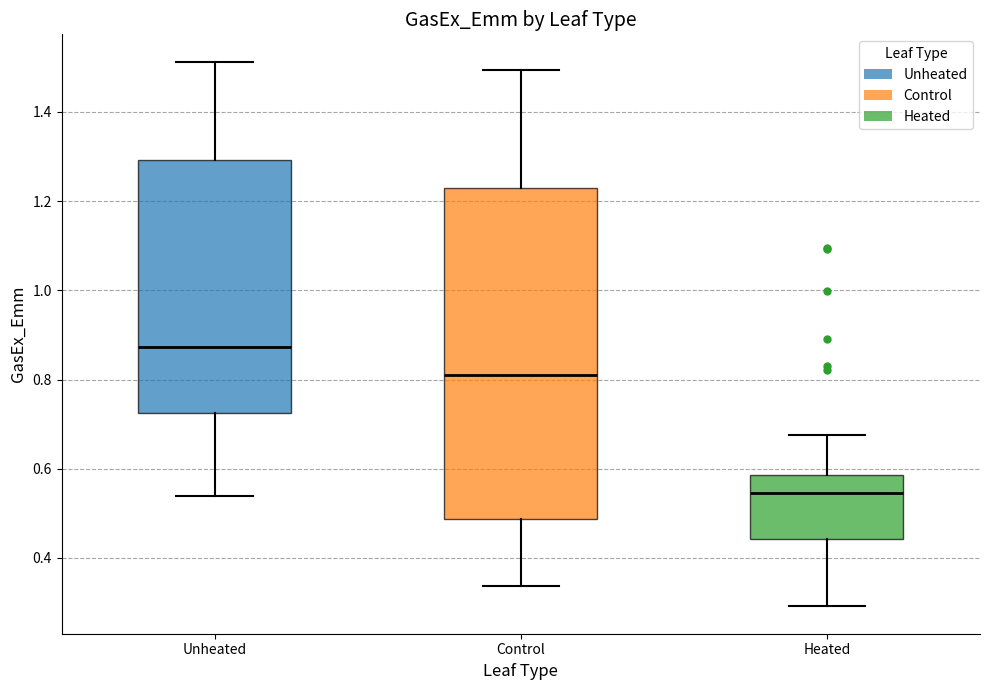

Reading left to right, transcribe this box plot: for each box, give where its median line is, the range the box spans, and where its two whiskers end, as read against the y-axis. The values are not printed on the chart, so give them approximately, as read against the axis.

Unheated: median 0.88, box 0.72 to 1.30, whiskers 0.54 to 1.52
Control: median 0.82, box 0.48 to 1.24, whiskers 0.34 to 1.50
Heated: median 0.54, box 0.44 to 0.58, whiskers 0.30 to 0.68